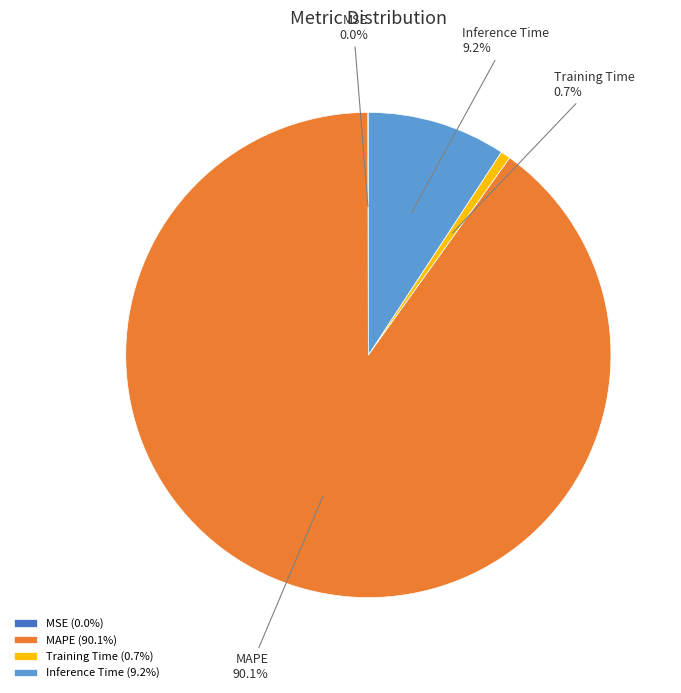

Which has a higher value, MAPE (90.1%) or Training Time (0.7%)?

MAPE (90.1%)